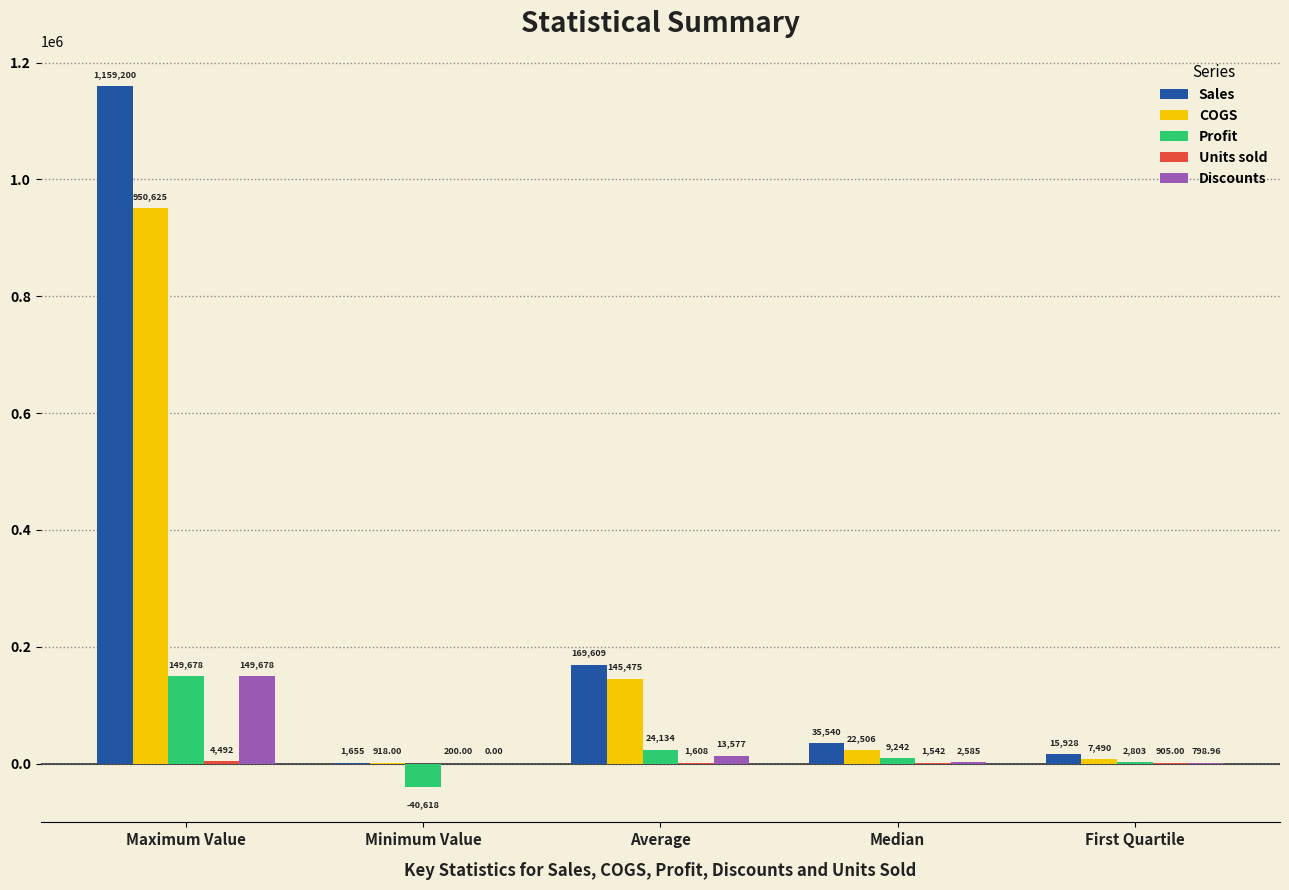

True or false: Profit has a value of 149677.5 at Maximum Value.

True